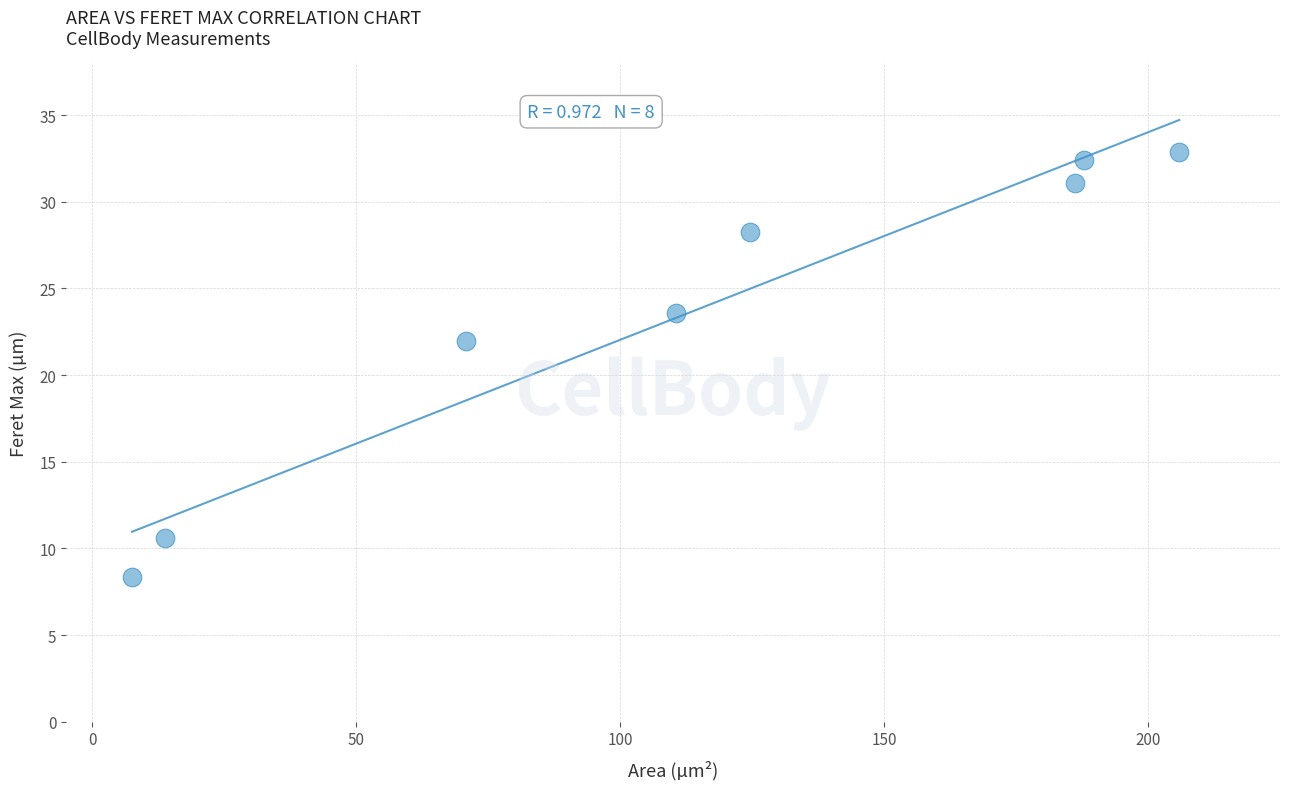

What is the average X value?

113.4